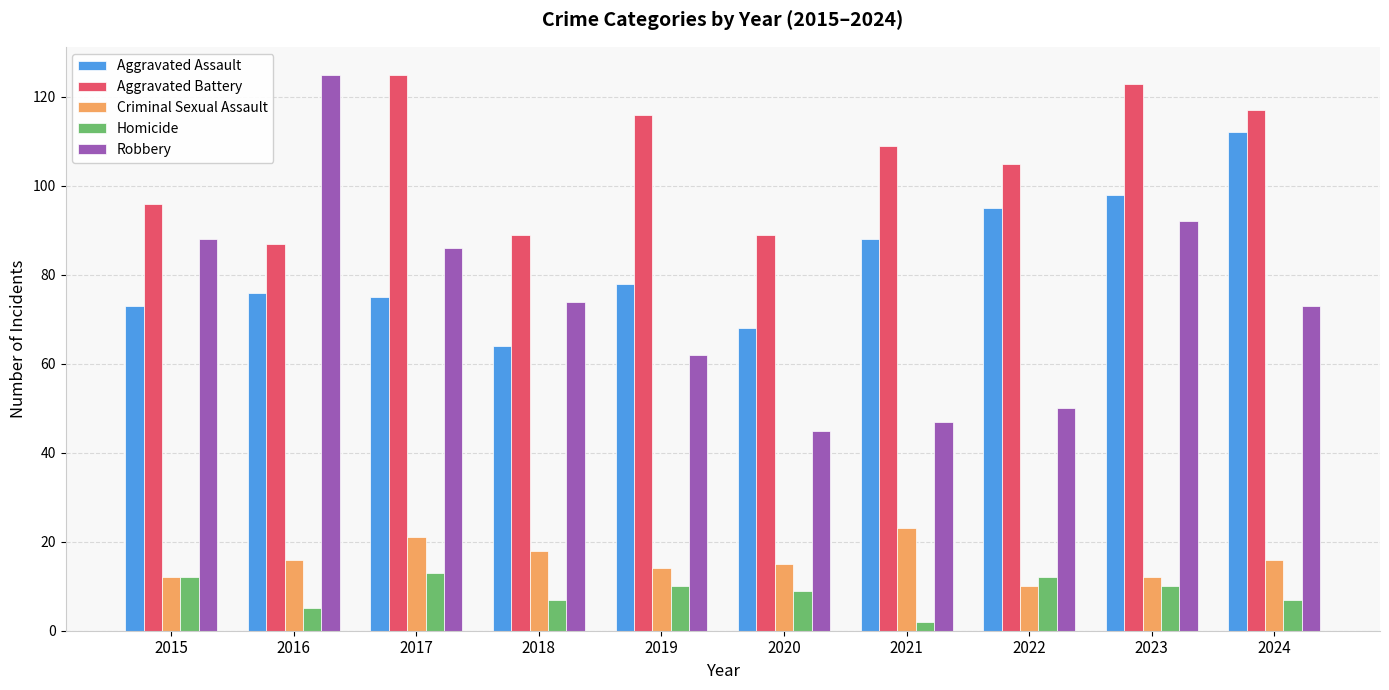

Reading left to right, list all the values displayed in this chart.

Aggravated Assault: 73	76	75	64	78	68	88	95	98	112
Aggravated Battery: 96	87	125	89	116	89	109	105	123	117
Criminal Sexual Assault: 12	16	21	18	14	15	23	10	12	16
Homicide: 12	5	13	7	10	9	2	12	10	7
Robbery: 88	125	86	74	62	45	47	50	92	73